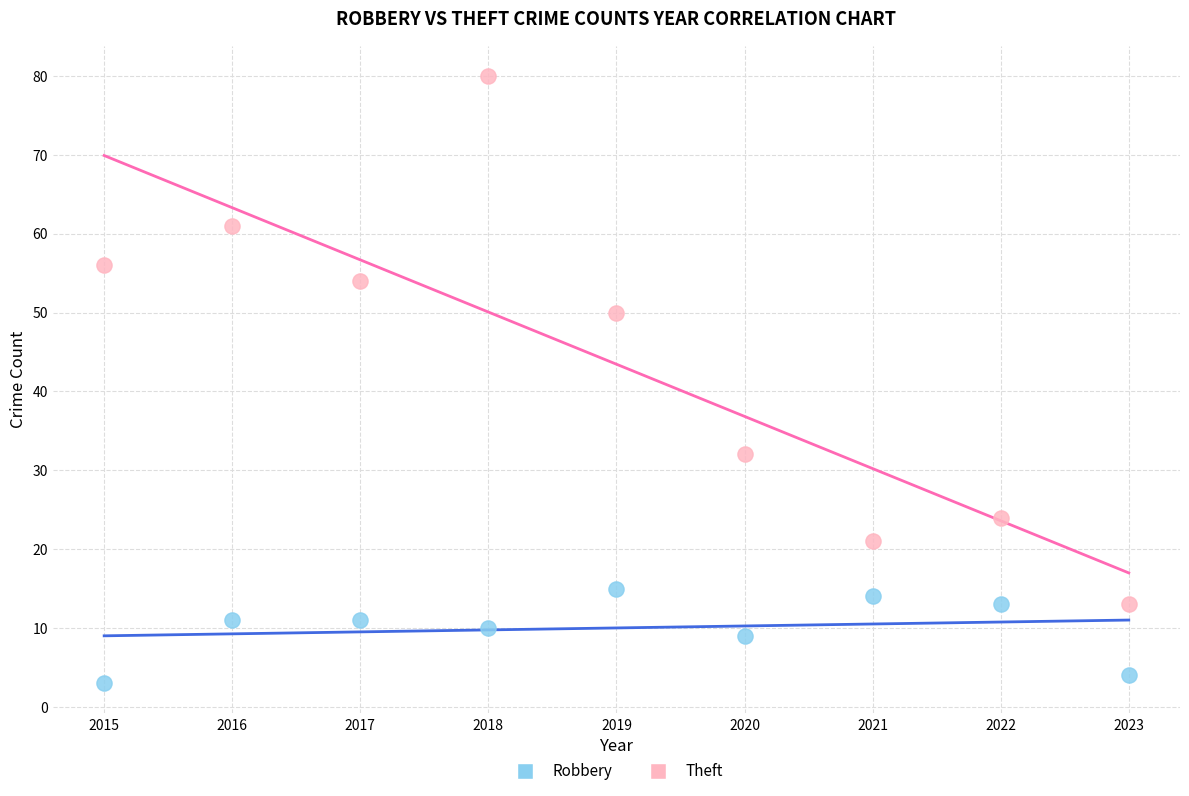

Across all data points, what is the range of Y values (max minus min)?

77